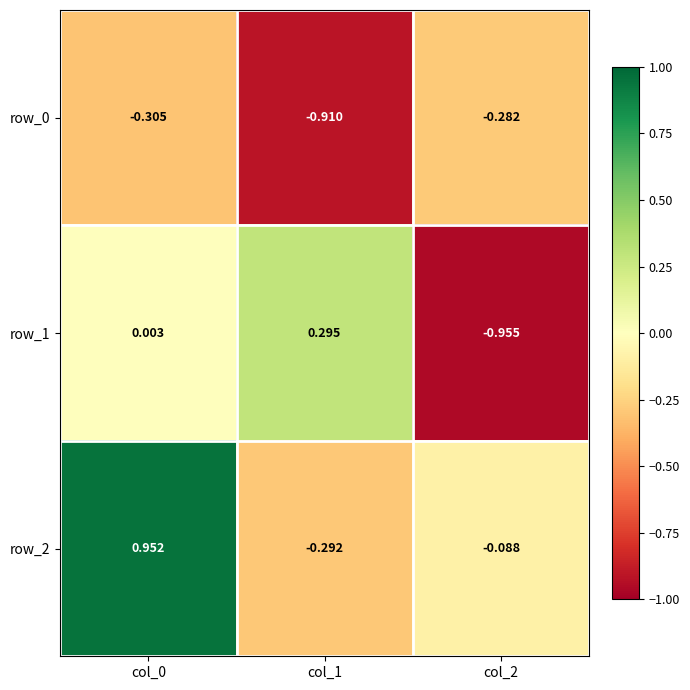

Reading left to right, extract all data points from this chart.

row_0: -0.3	-0.9	-0.3
row_1: 0.0	0.3	-1.0
row_2: 1.0	-0.3	-0.1